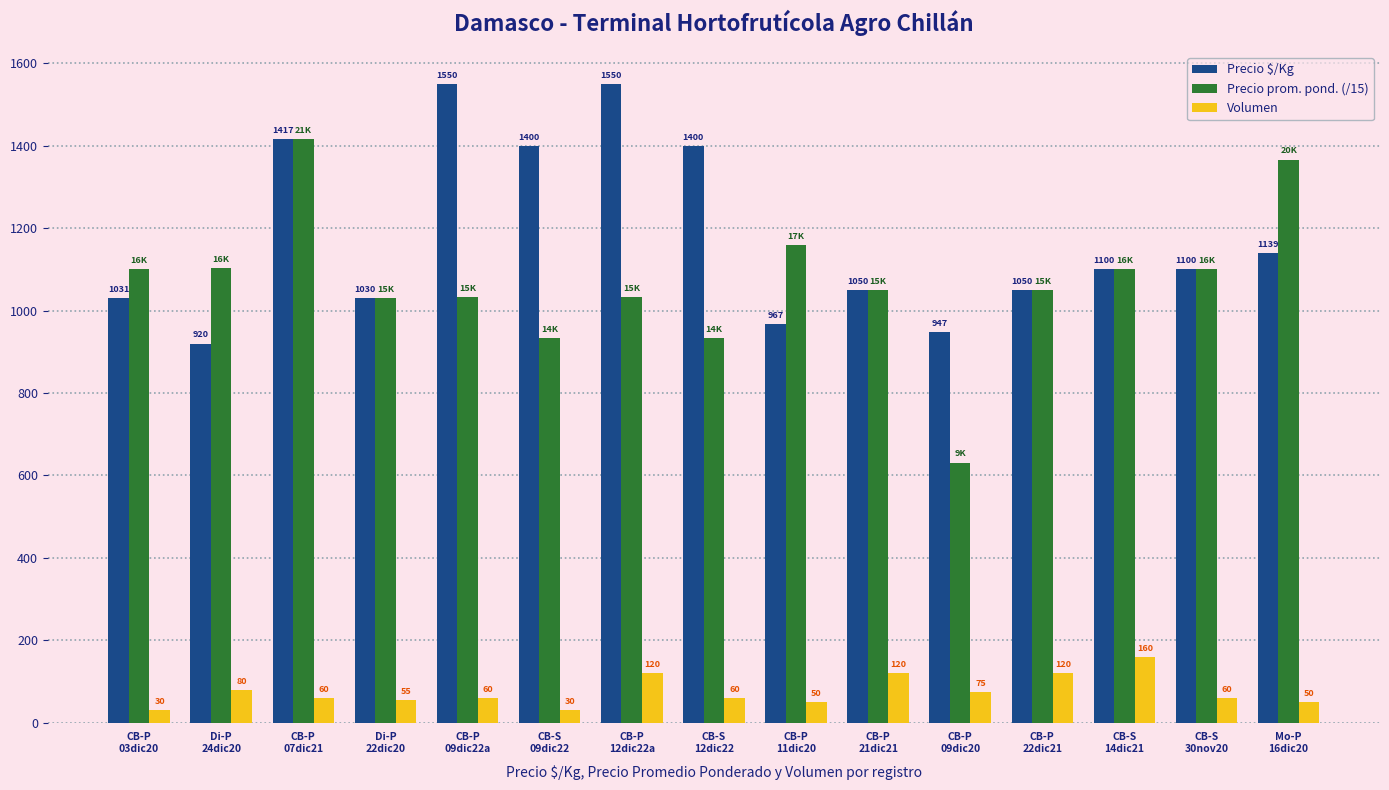

Rank the series by their maximum value, from lowest to highest.

Volumen, Precio prom. pond. (/15), Precio $/Kg